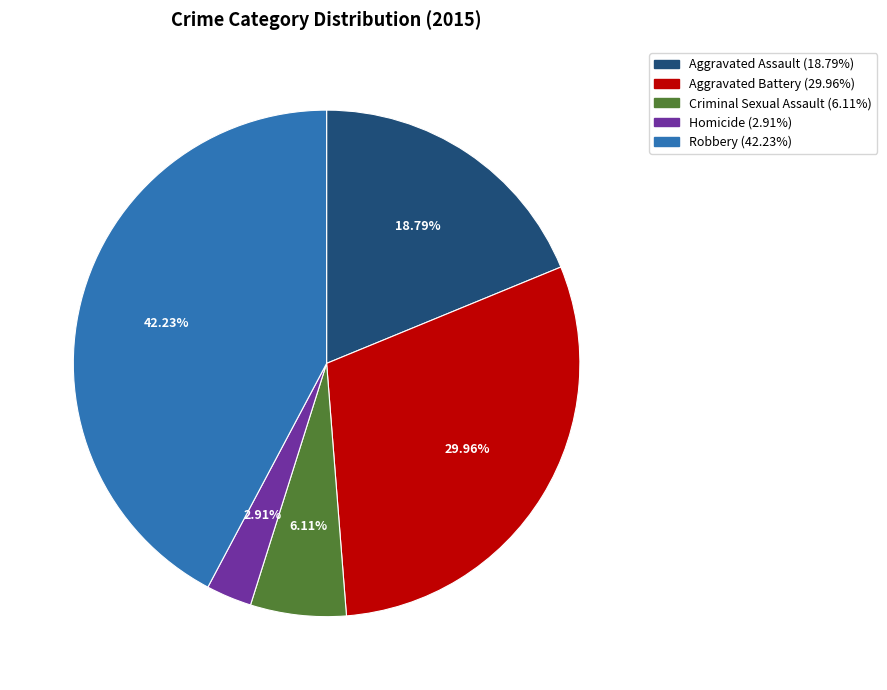

Does Criminal Sexual Assault represent more than half of the total?

No